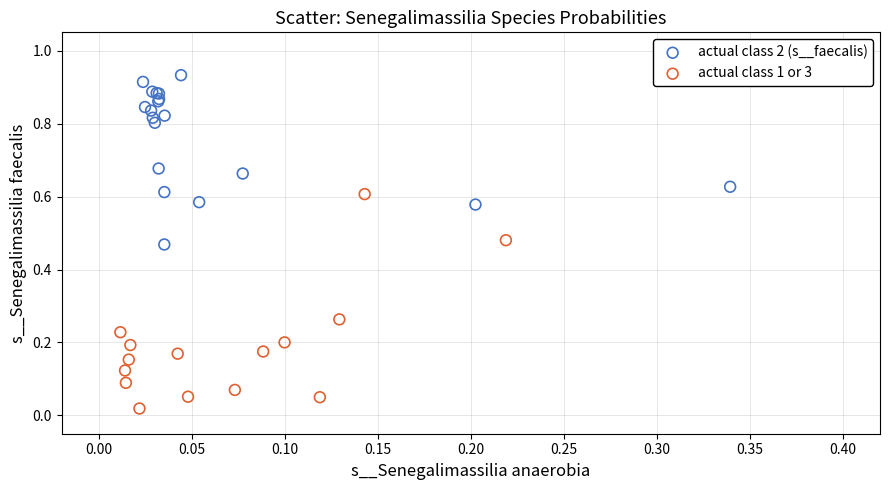

Which series has the largest Y range (max minus min)?

actual class 1 or 3